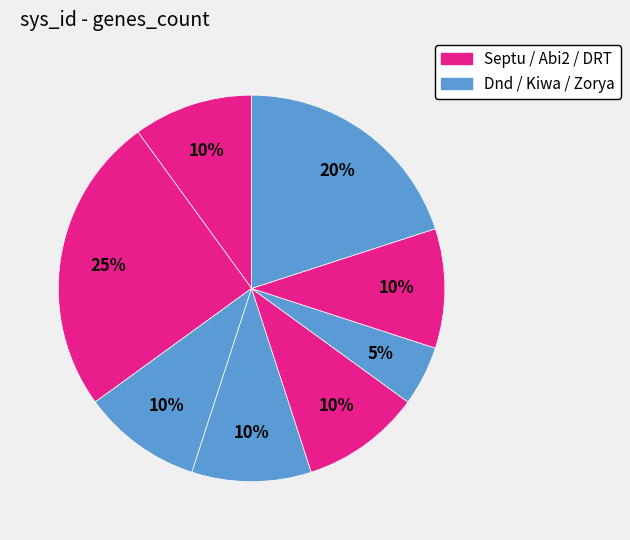

Count the number of slices in the pie.

8